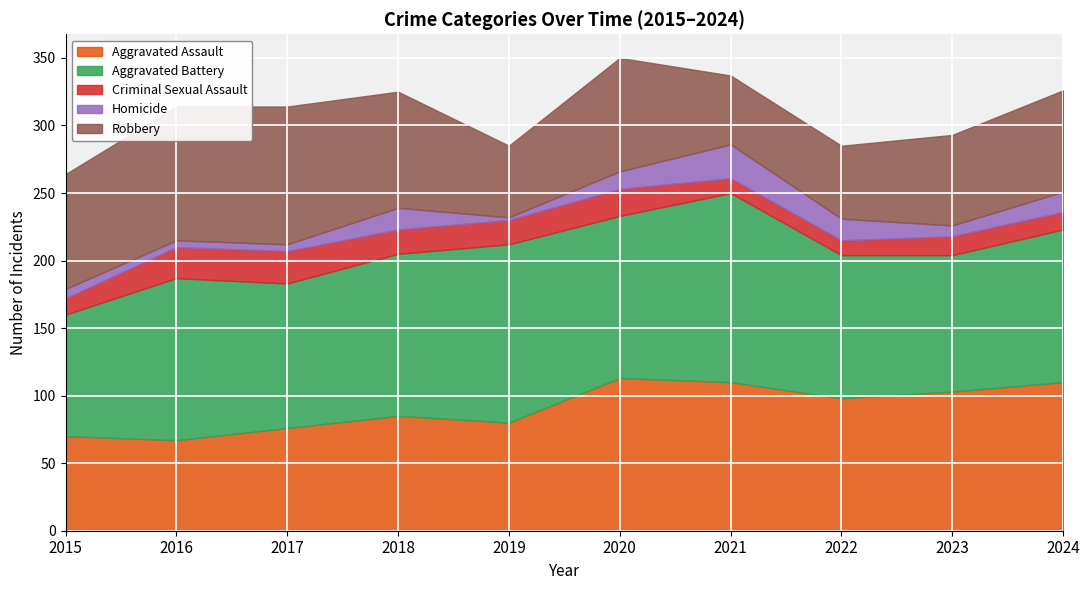

What is the minimum value for Aggravated Assault?

67